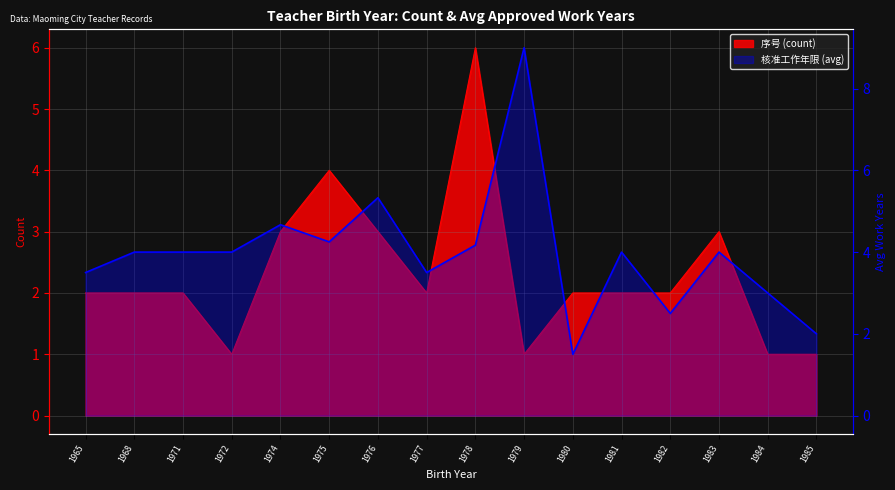

True or false: 核准工作年限 (avg) has a value of 4.7 at 1974.

True